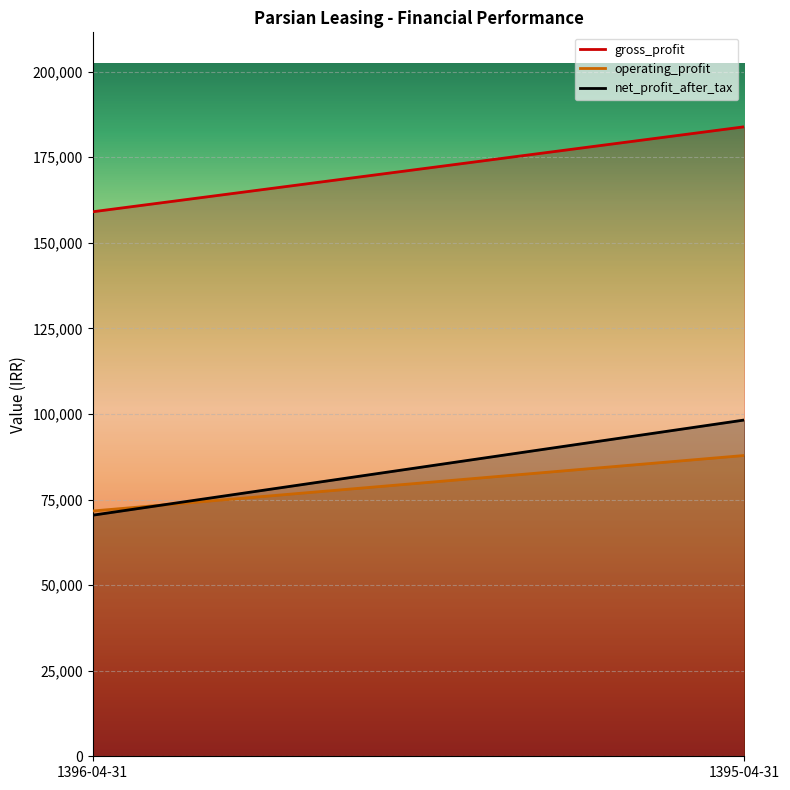

What is the sum of all net_profit_after_tax values?

168660